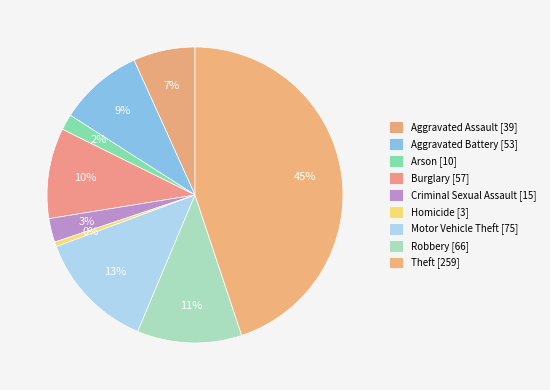

Which category has the biggest portion of the pie?

Theft